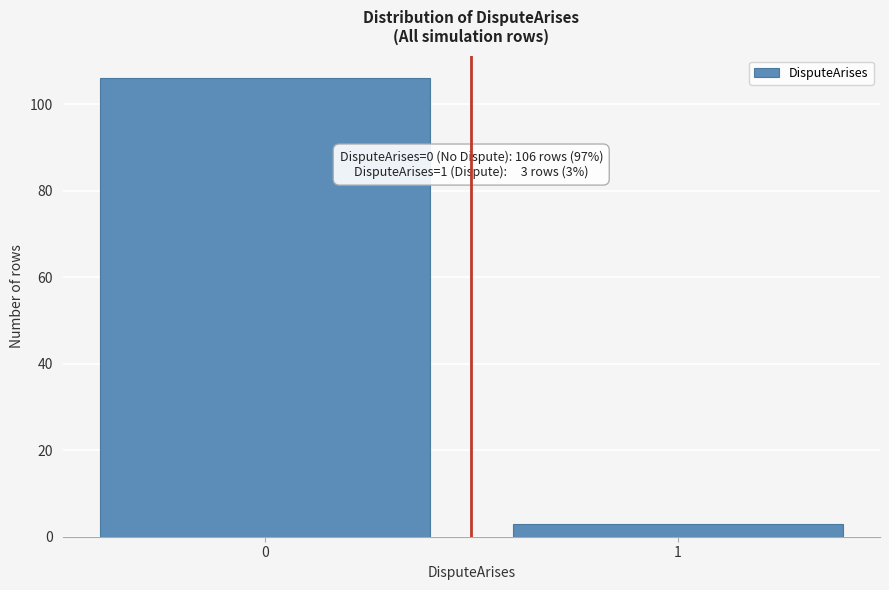

Reading right to left, what are all the values shown in this chart?

3	106